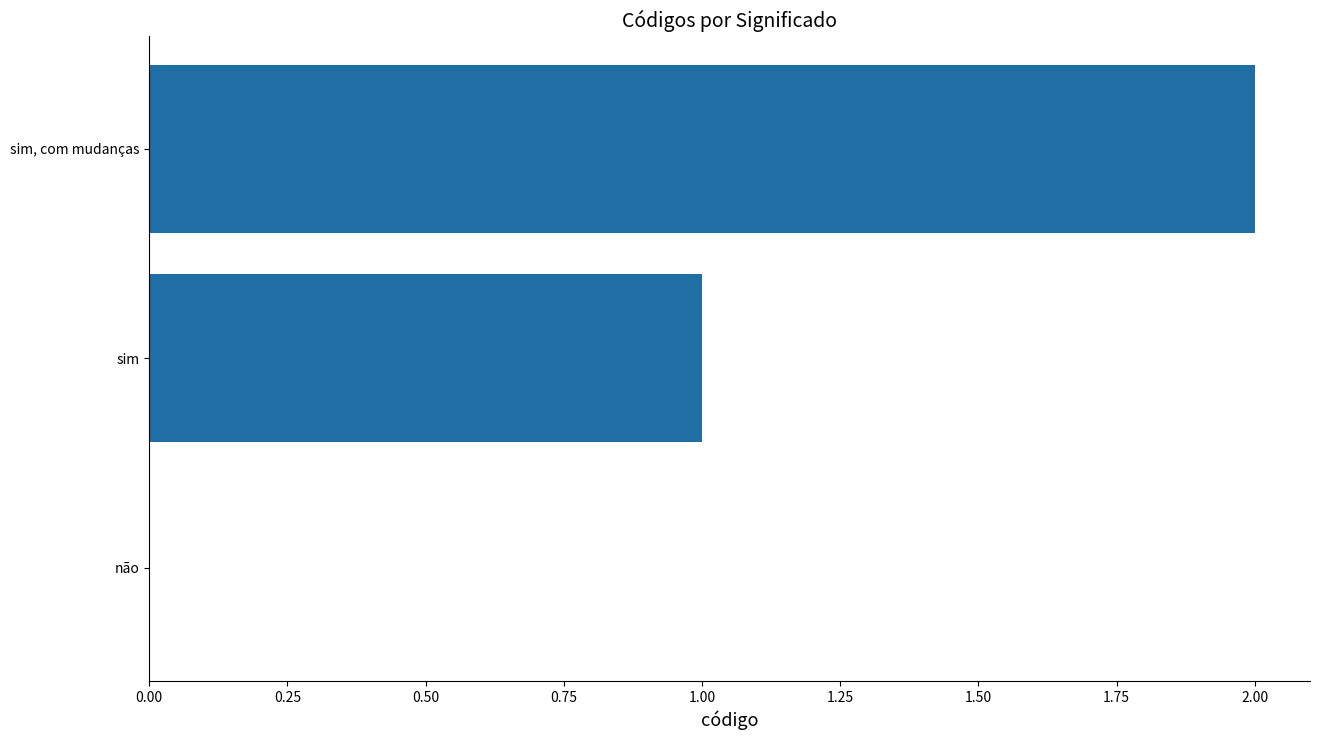

What is the change in value from não to sim?

+1